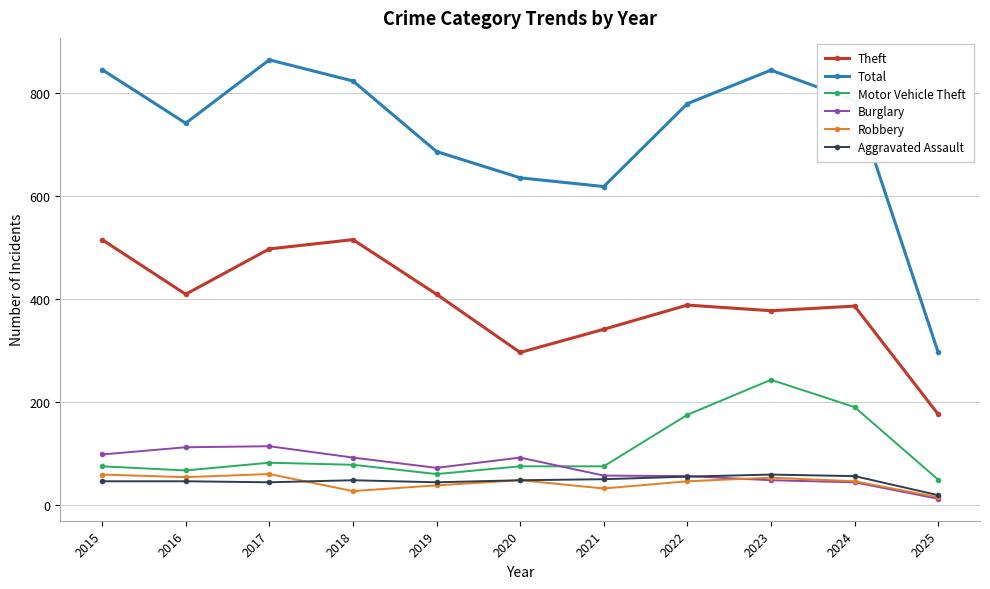

At which label is Motor Vehicle Theft closest to 146?

2022